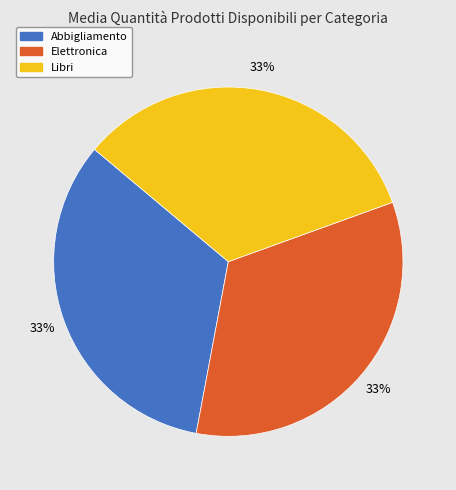

What percentage is the Elettronica slice, to the nearest percent?

33%